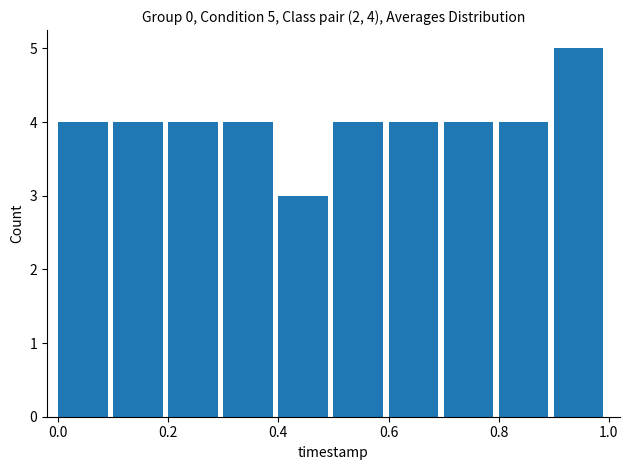

Which range on the x-axis has the tallest bar?

0.9 to 1.0